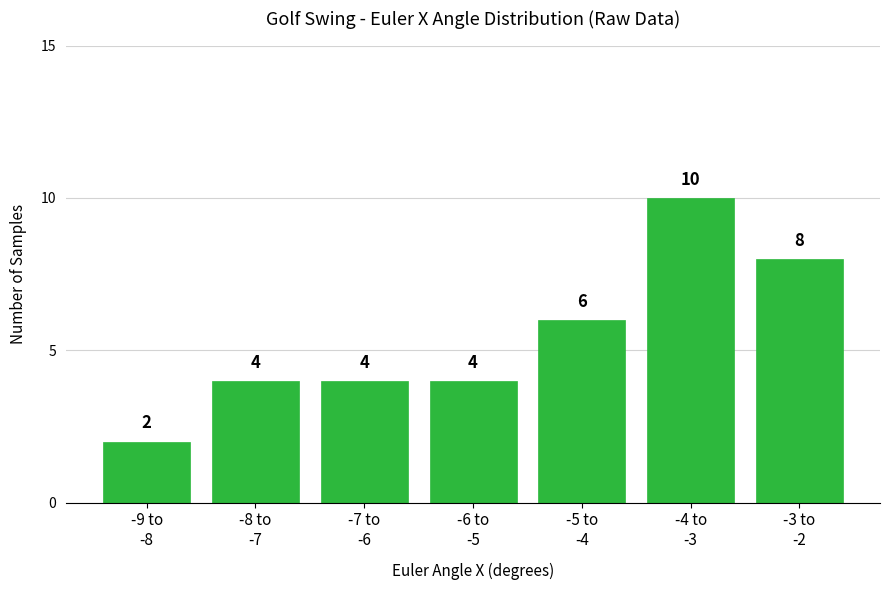

Reading right to left, list all the values displayed in this chart.

8	10	6	4	4	4	2